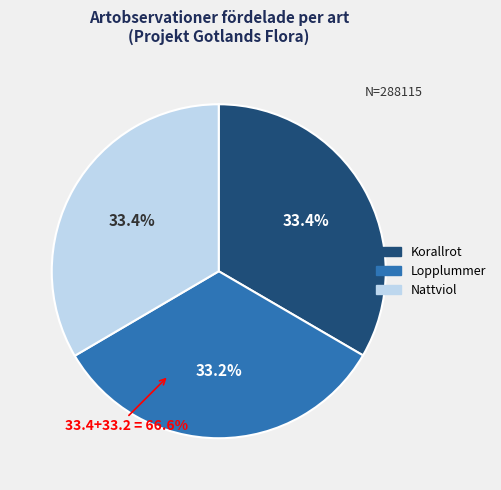

How many segments does this pie chart have?

3